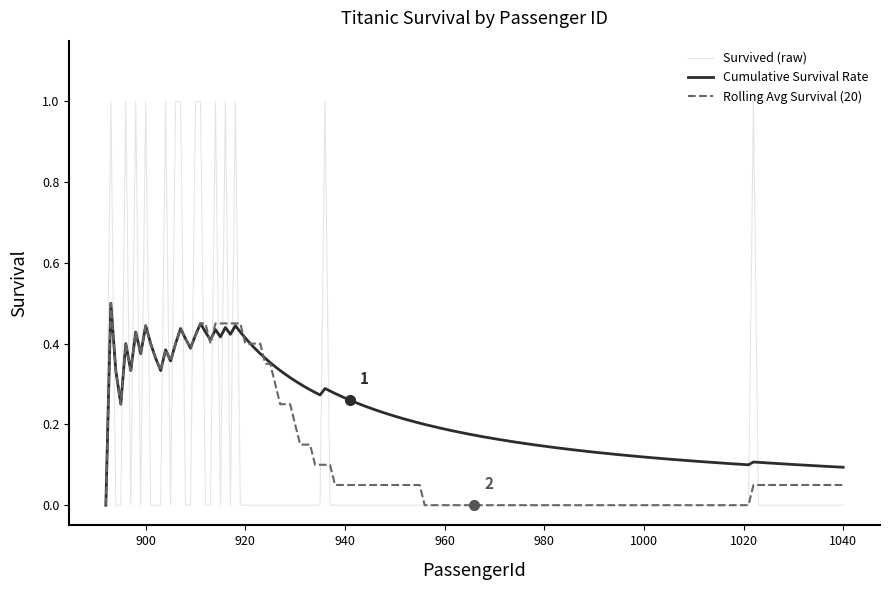

Which series has the largest total across all categories?

Cumulative Survival Rate